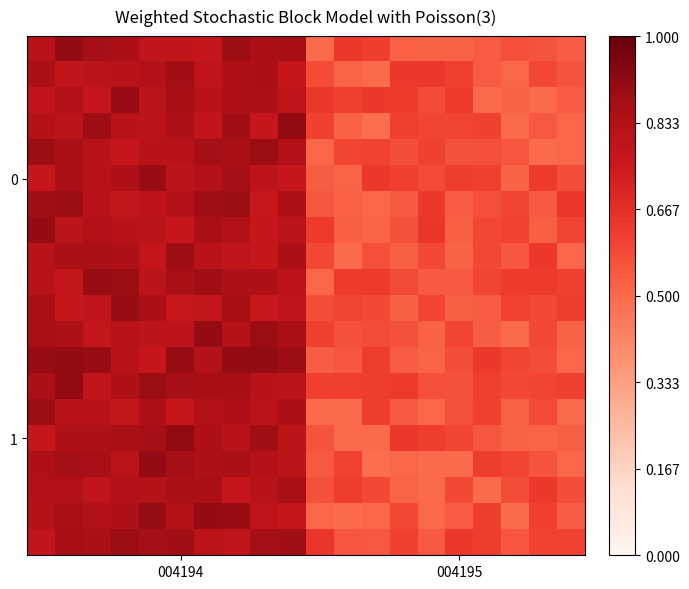

How many series are shown in this chart?

20